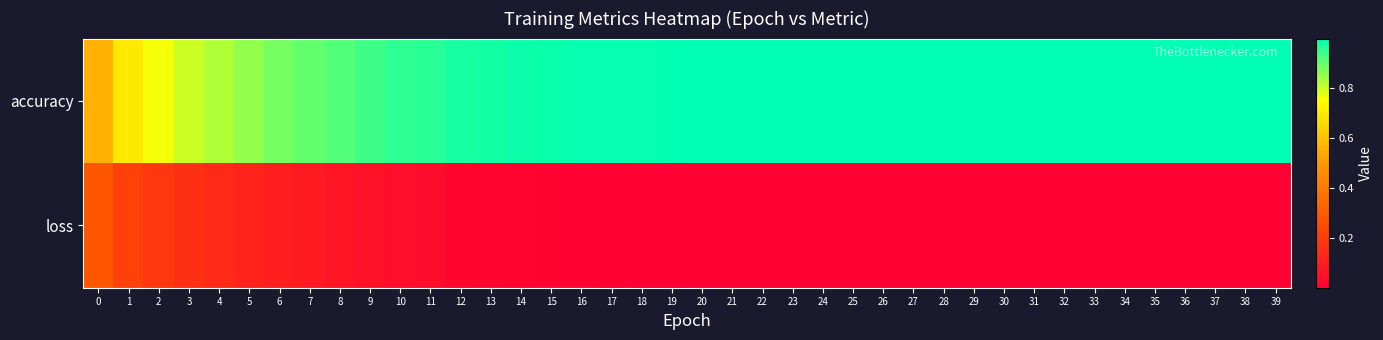

Reading left to right, what are all the values shown in this chart?

accuracy: 0=0.6	1=0.7	2=0.8	3=0.8	4=0.8	5=0.9	6=0.9	7=0.9	8=0.9	9=0.9	10=1.0	11=1.0	12=1.0	13=1.0	14=1.0	15=1.0	16=1.0	17=1.0	18=1.0	19=1.0	20=1.0	21=1.0	22=1.0	23=1.0	24=1.0	25=1.0	26=1.0	27=1.0	28=1.0	29=1.0	30=1.0	31=1.0	32=1.0	33=1.0	34=1.0	35=1.0	36=1.0	37=1.0	38=1.0	39=1.0
loss: 0=0.3	1=0.2	2=0.2	3=0.2	4=0.1	5=0.1	6=0.1	7=0.1	8=0.1	9=0.1	10=0.0	11=0.0	12=0.0	13=0.0	14=0.0	15=0.0	16=0.0	17=0.0	18=0.0	19=0.0	20=0.0	21=0.0	22=0.0	23=0.0	24=0.0	25=0.0	26=0.0	27=0.0	28=0.0	29=0.0	30=0.0	31=0.0	32=0.0	33=0.0	34=0.0	35=0.0	36=0.0	37=0.0	38=0.0	39=0.0